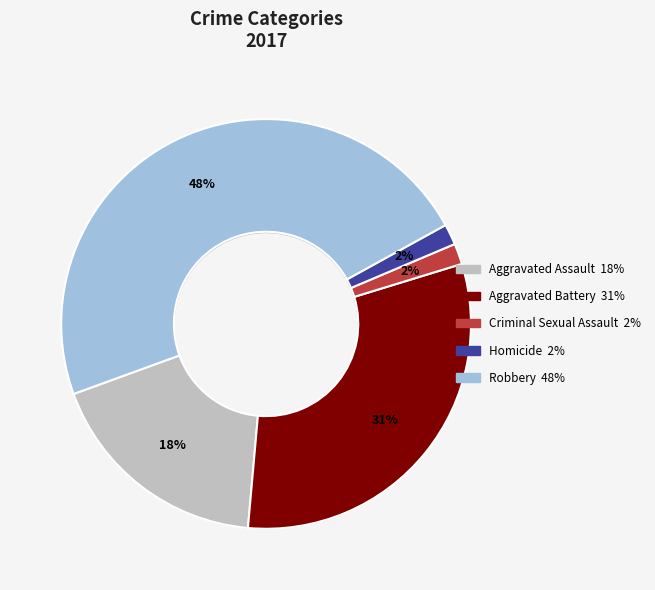

Do Criminal Sexual Assault and Homicide together represent more than half of the pie?

No